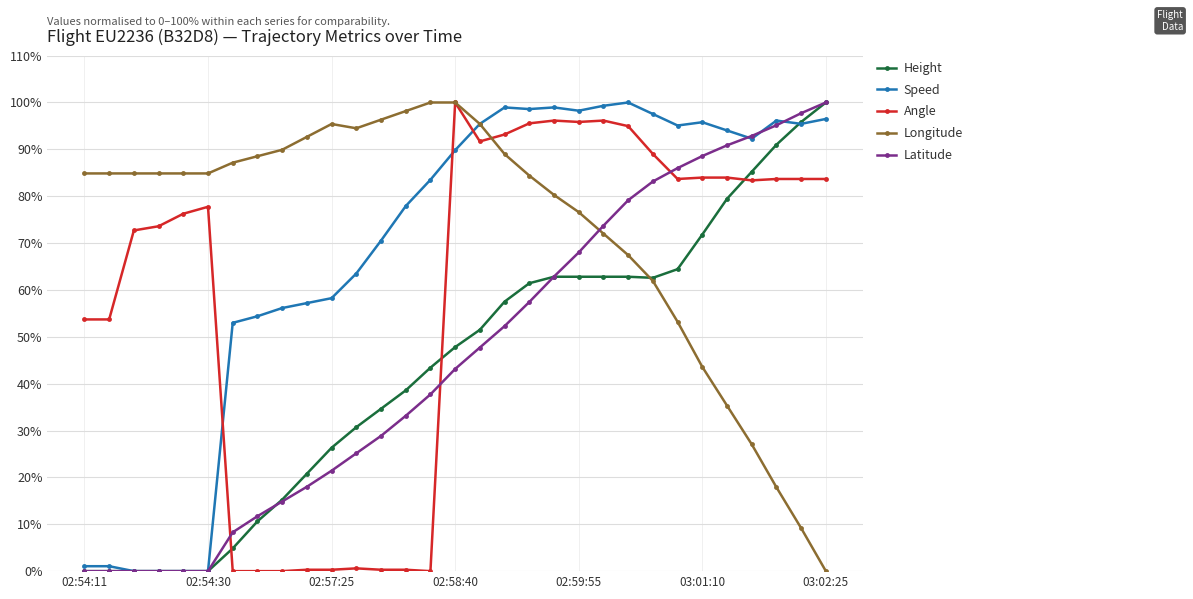

What is the difference between the maximum and minimum values in the Angle series?

100.0